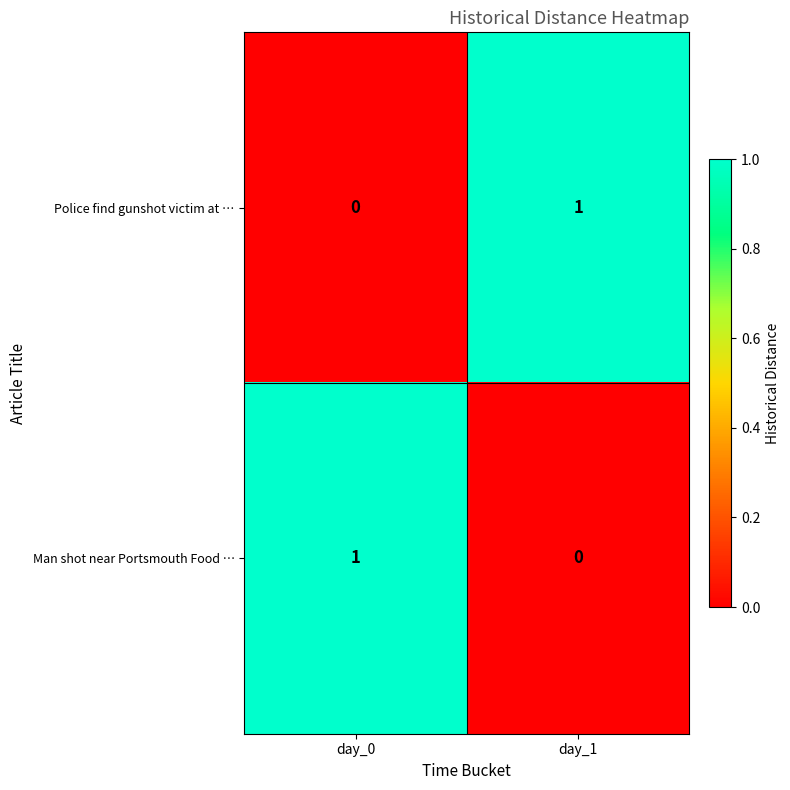

The Man shot near Portsmouth Food … series shows -1 at day_1. True or false?

False